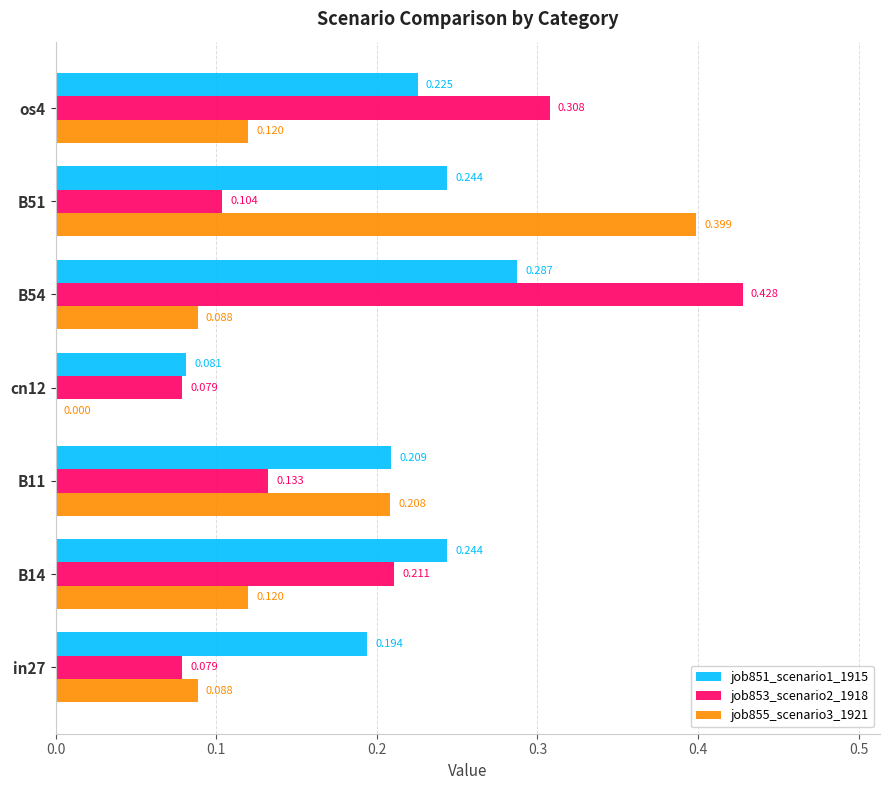

What are all the series names shown in the legend?

job851_scenario1_1915, job853_scenario2_1918, job855_scenario3_1921